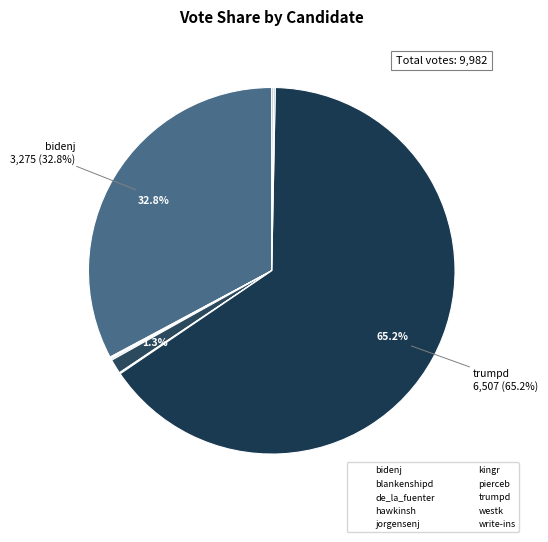

What is the total percentage of bidenj and trumpd?

98.0%